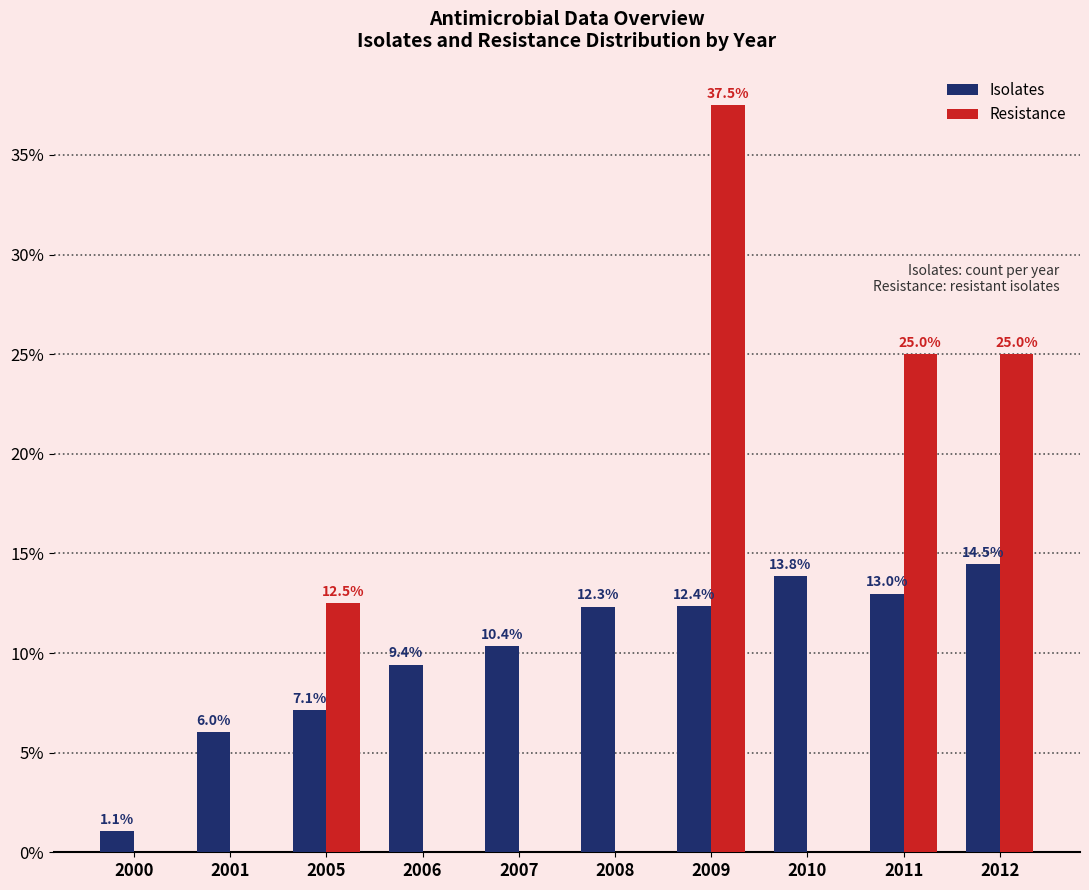

The Isolates series shows 19.8 at 2010. True or false?

False